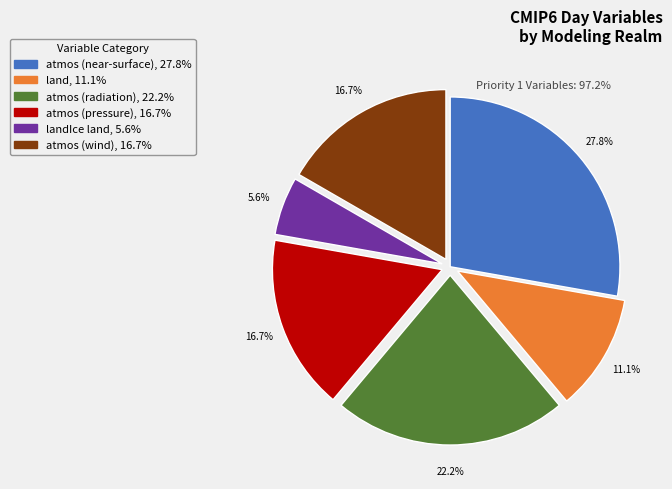

Is there any slice that represents more than half of the pie?

No